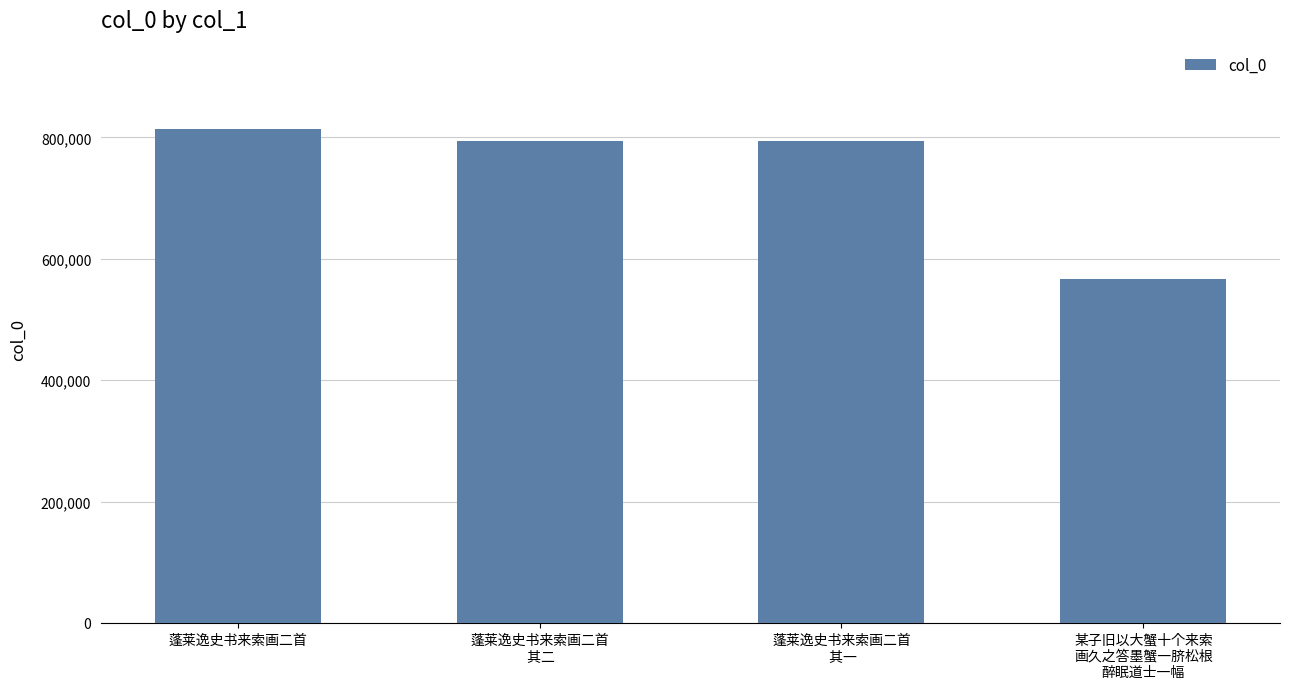

The chart shows a value of 793223 at 蓬莱逸史书来索画二首
 其二. True or false?

True